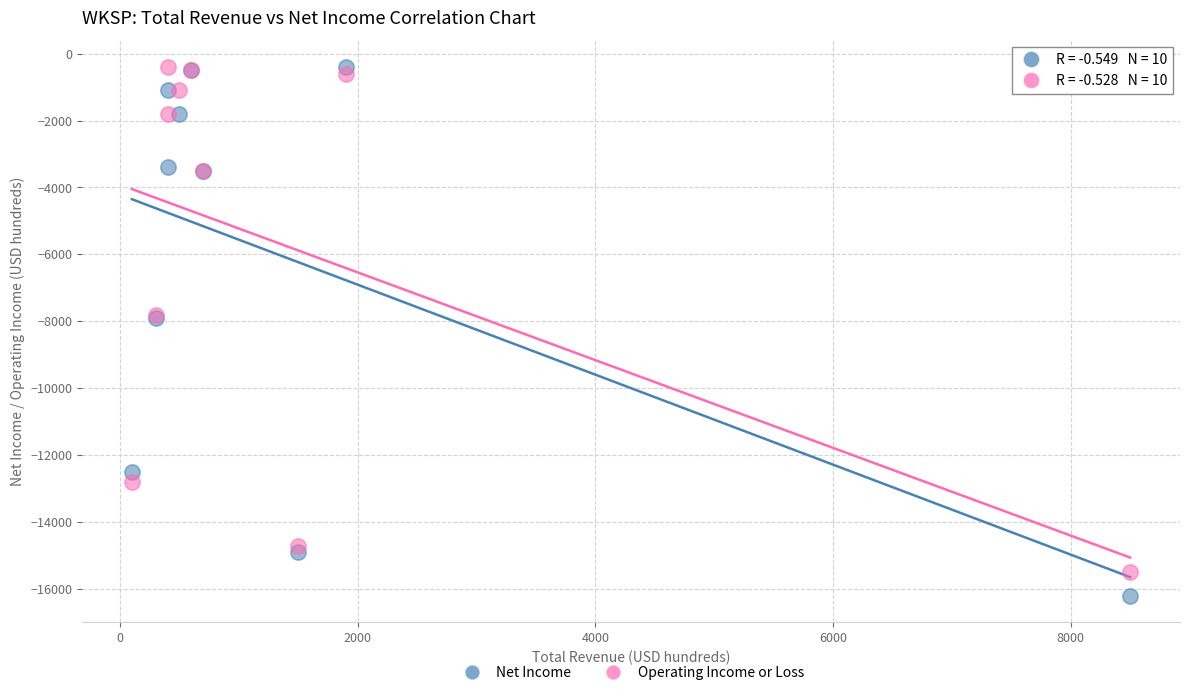

Which series has the widest spread of Y values?

Net Income